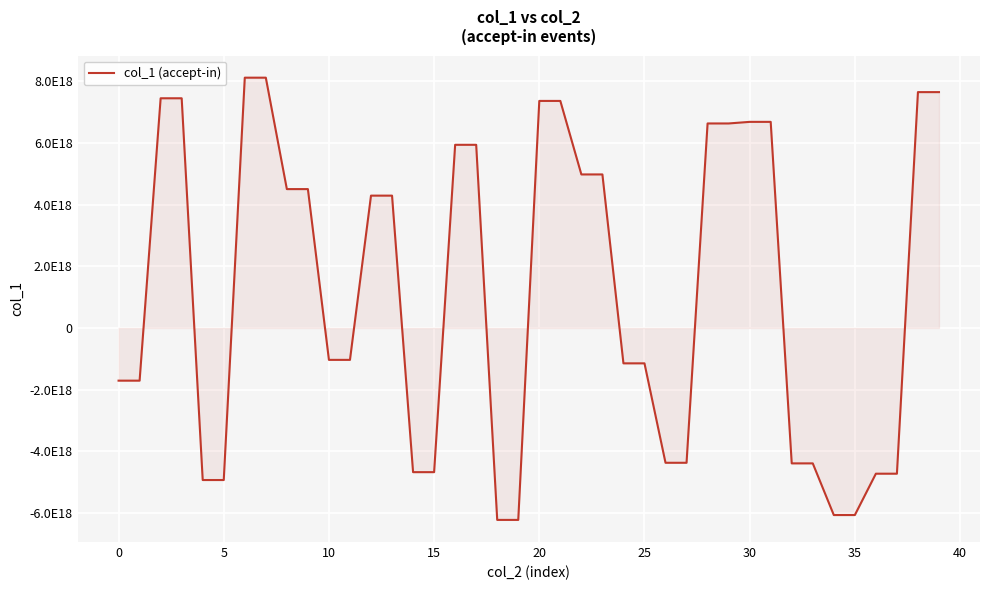

Does the chart display data point markers on the line(s)?

No